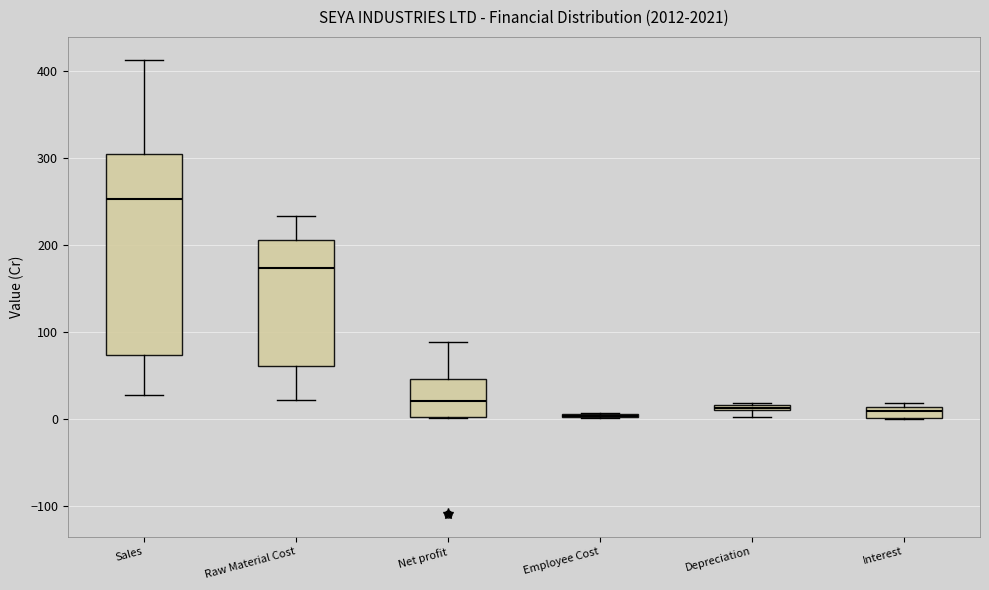

Comparing the boxes themselves (not the whiskers), which one is the tallest?

Sales